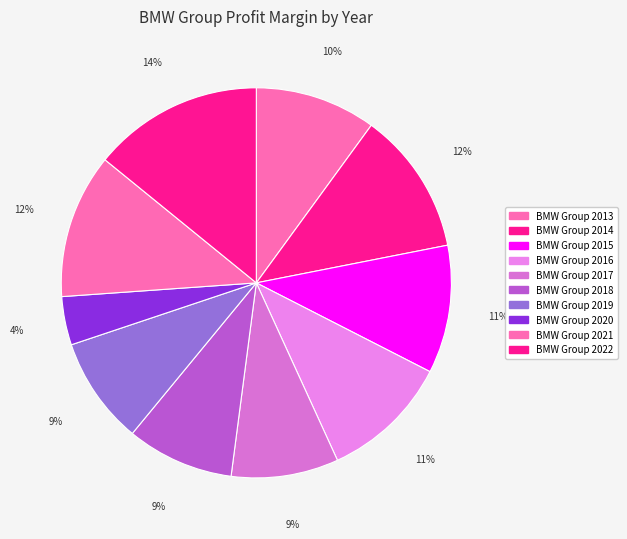

Which slice is the smallest?

BMW Group 2020